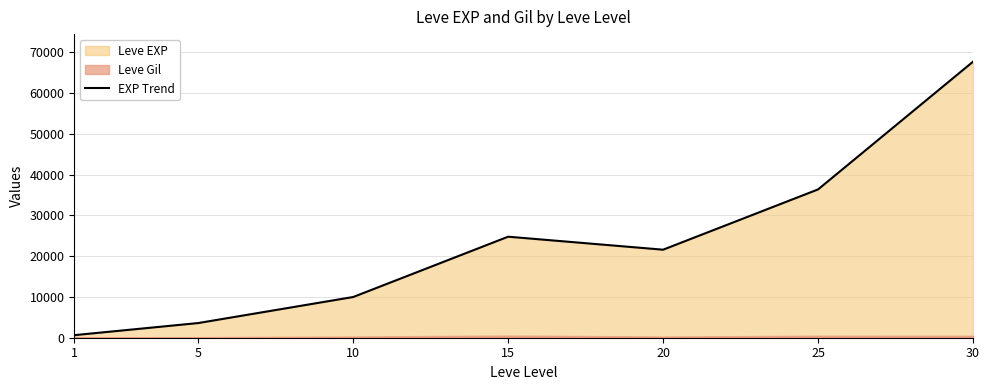

How many points are lower than both their immediate neighbors (excluding endpoints)?

1